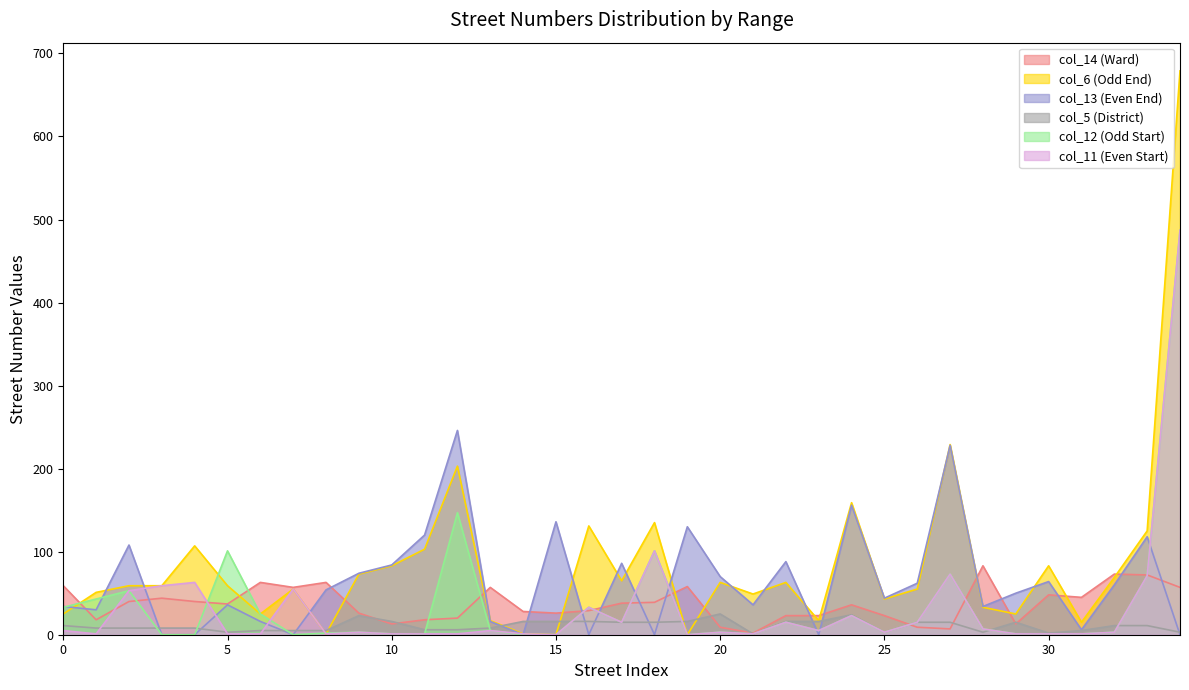

What is the difference between the highest and lowest values at OVERTON CRES?

73